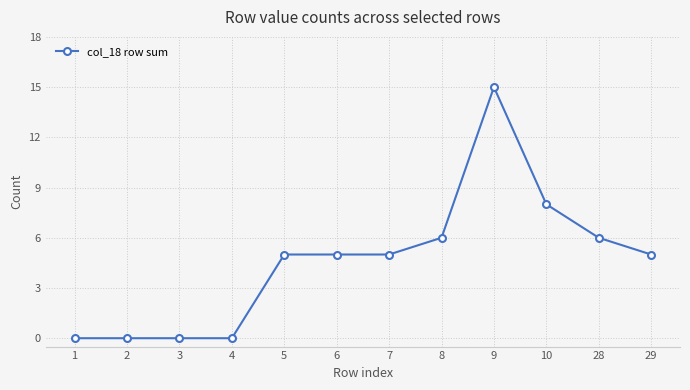

Count the number of categories in the chart.

12